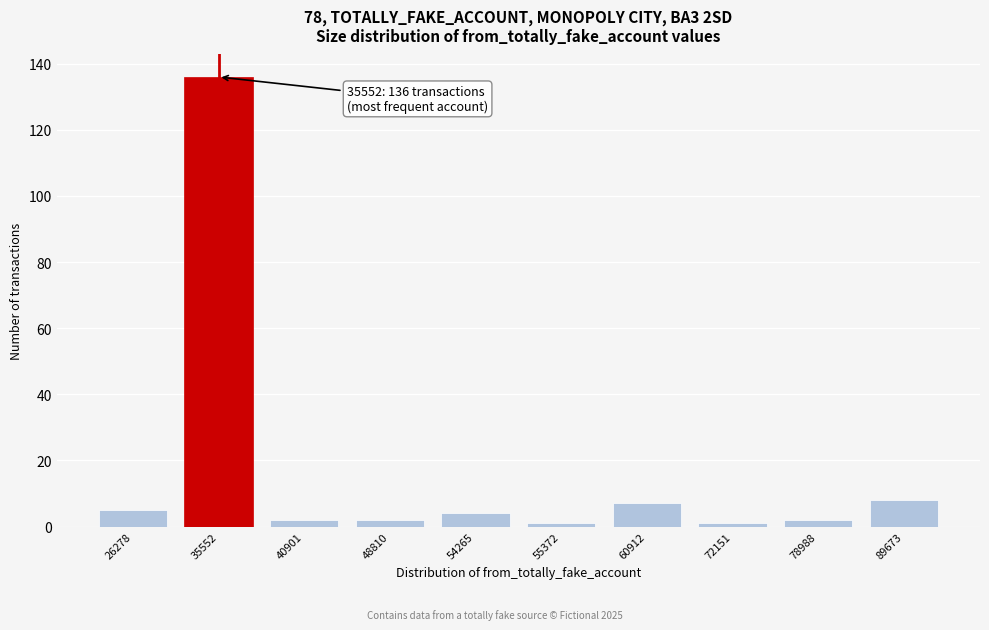

Reading right to left, list all the values displayed in this chart.

89673=8	78988=2	72151=1	60912=7	55372=1	54265=4	48810=2	40901=2	35552=136	26278=5